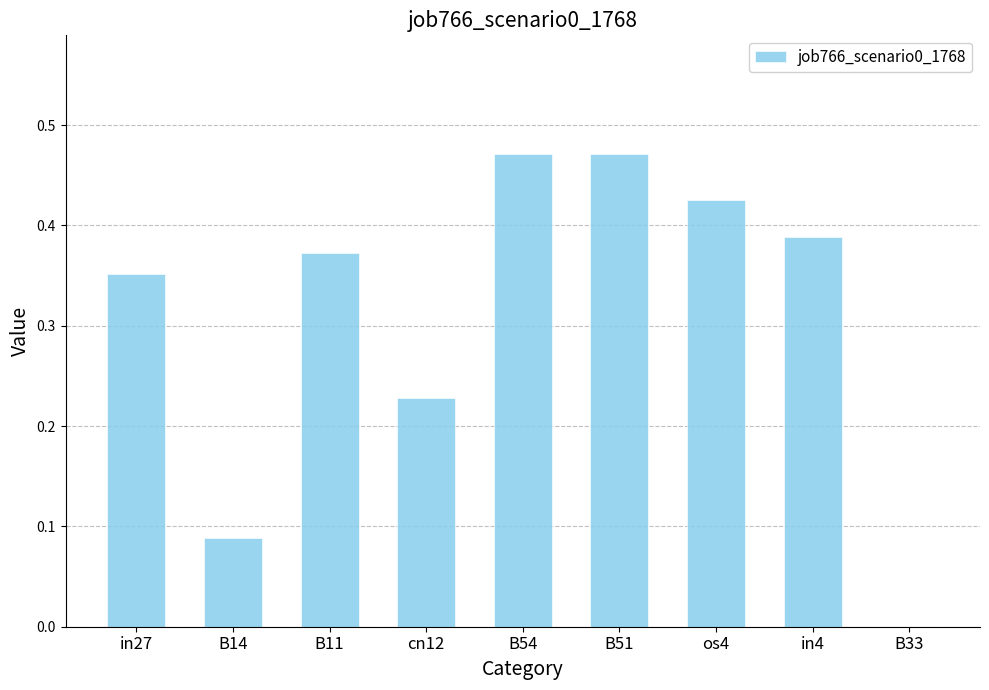

True or false: the data shows 0.6 at in27.

False